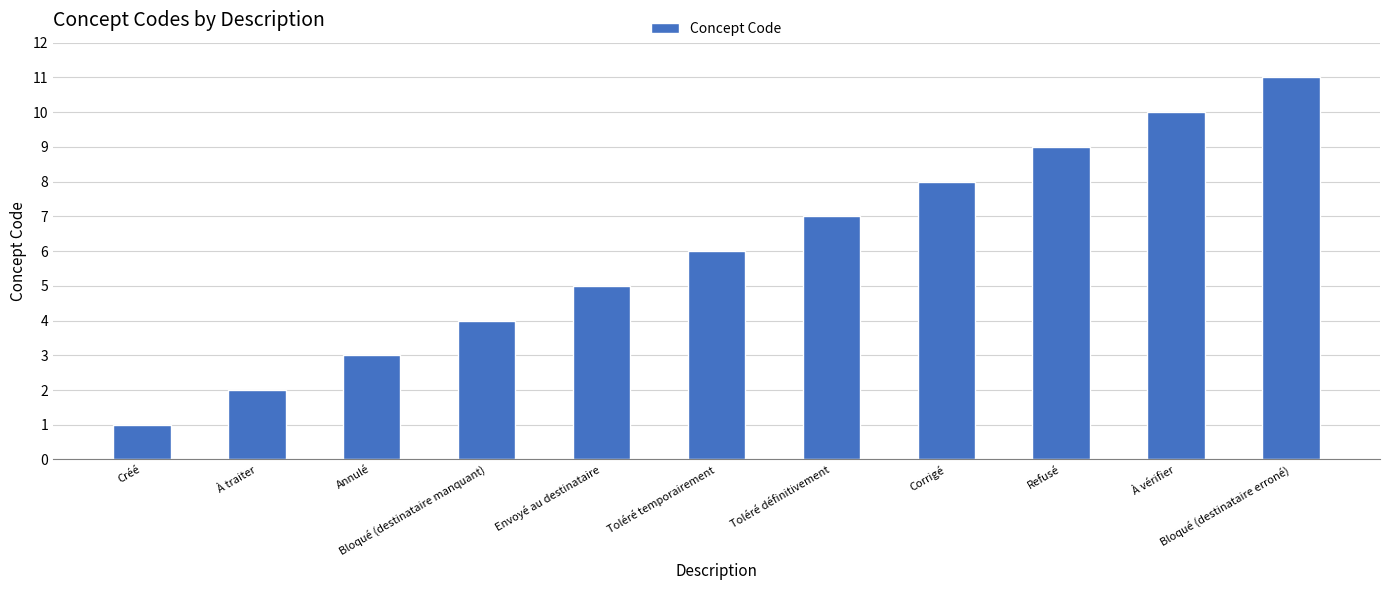

Count the values in the range 3 to 9.

7